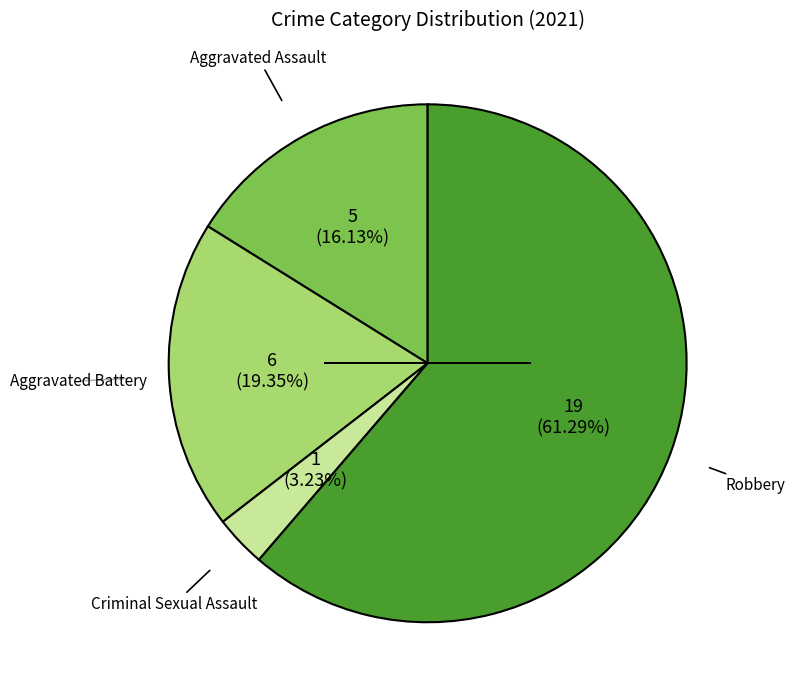

Is there a majority slice in this chart?

Yes